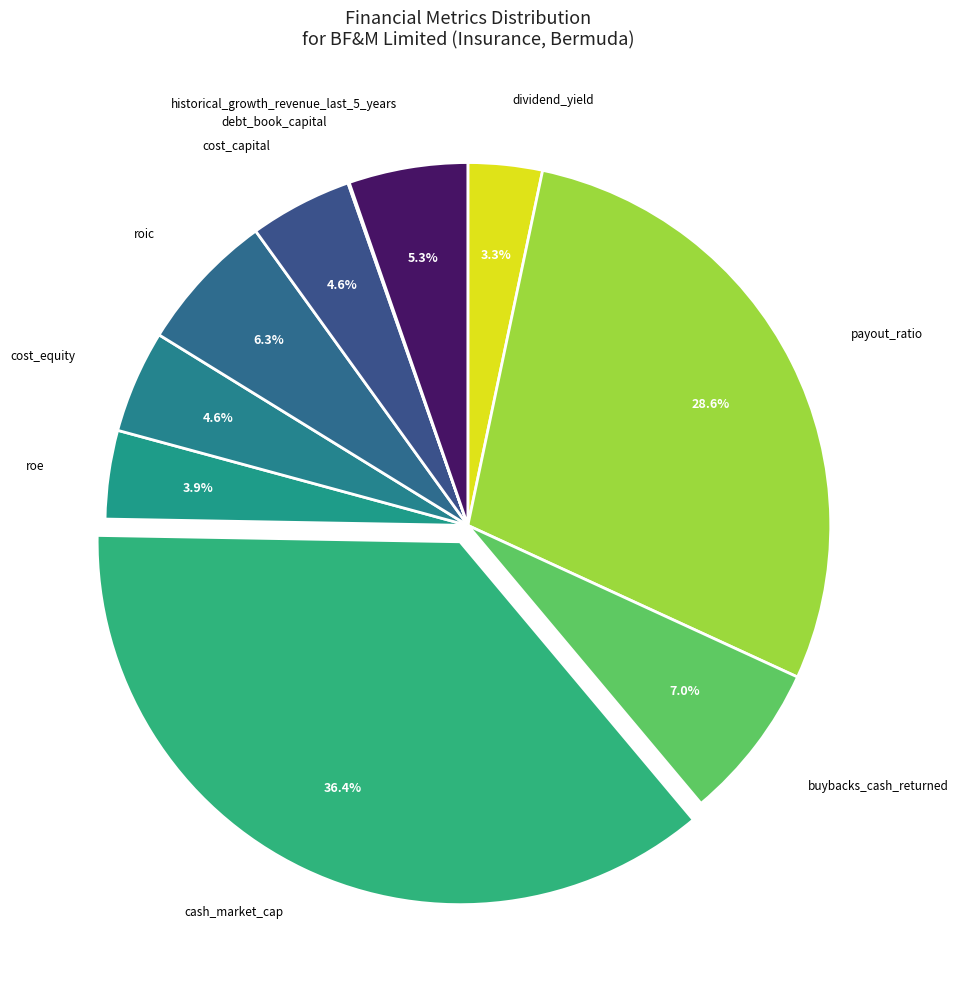

To the nearest percent, what percentage of the pie is cost_capital?

5%